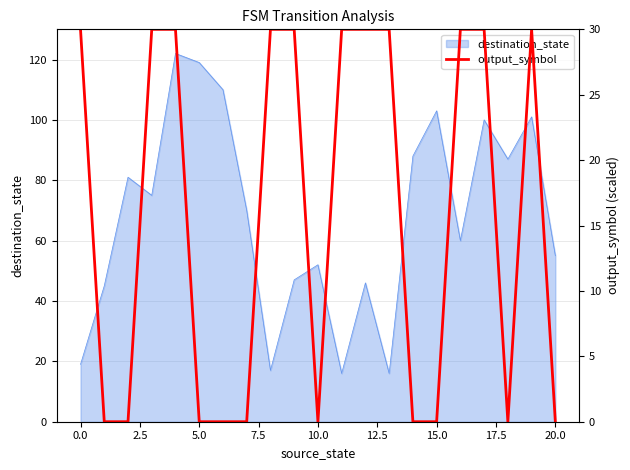

How many interior local valleys (lower than both neighbors) does the data have?

2